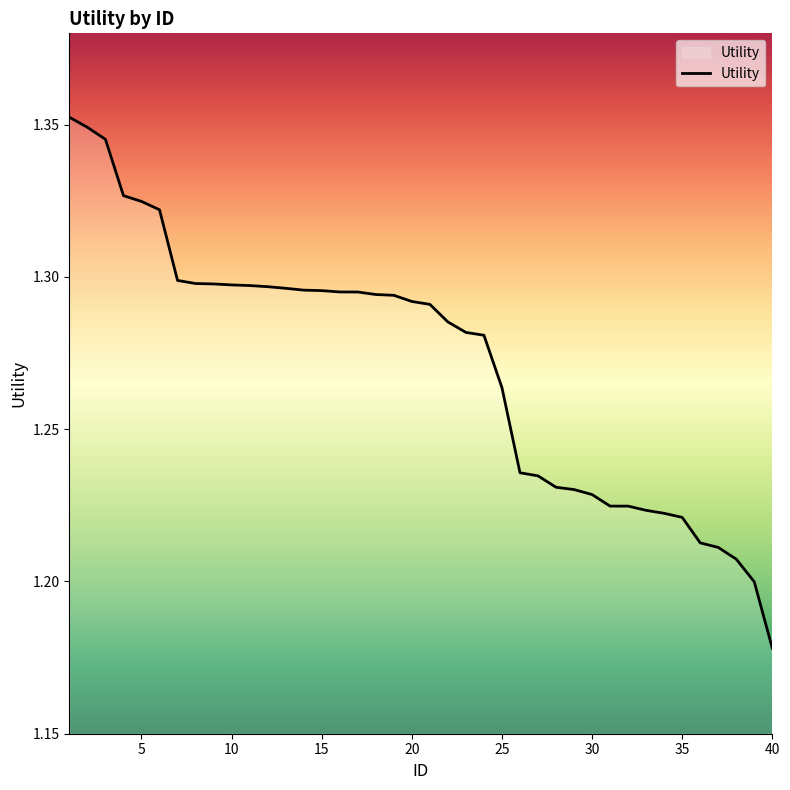

The chart shows a value of 2.0 at 15. True or false?

False